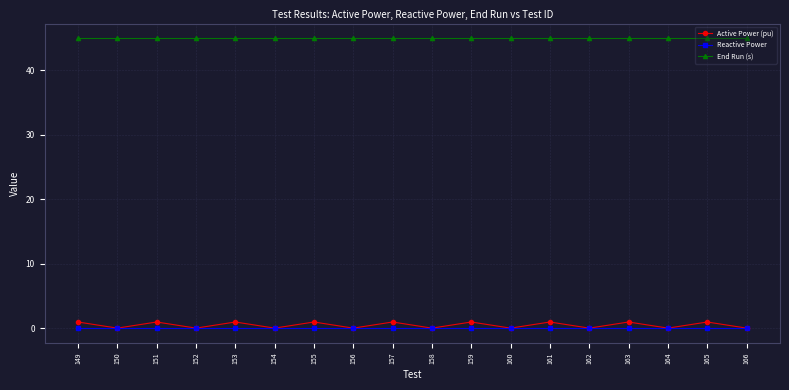

The value of Reactive Power at 154 is 0.0. True or false?

True